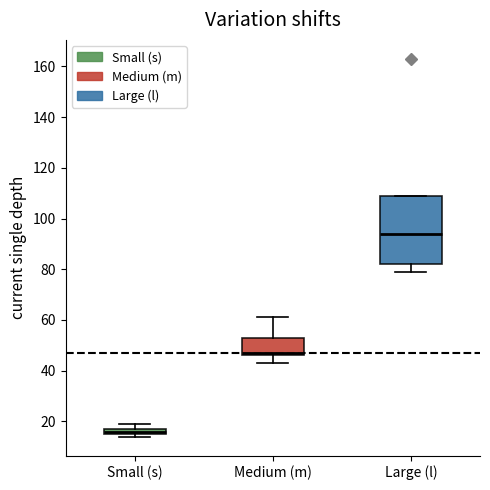

Where does the upper whisker of the box for Medium (m) end on the y-axis? The values are not printed on the chart, so give them approximately, as read against the axis.

62